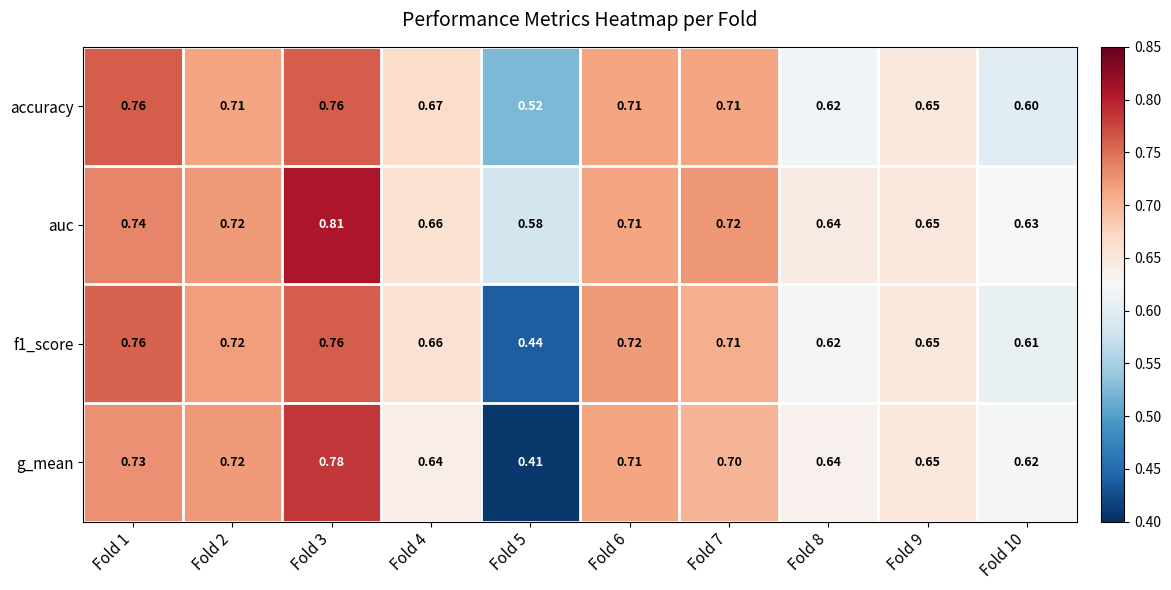

Which series has the largest total across all categories?

auc